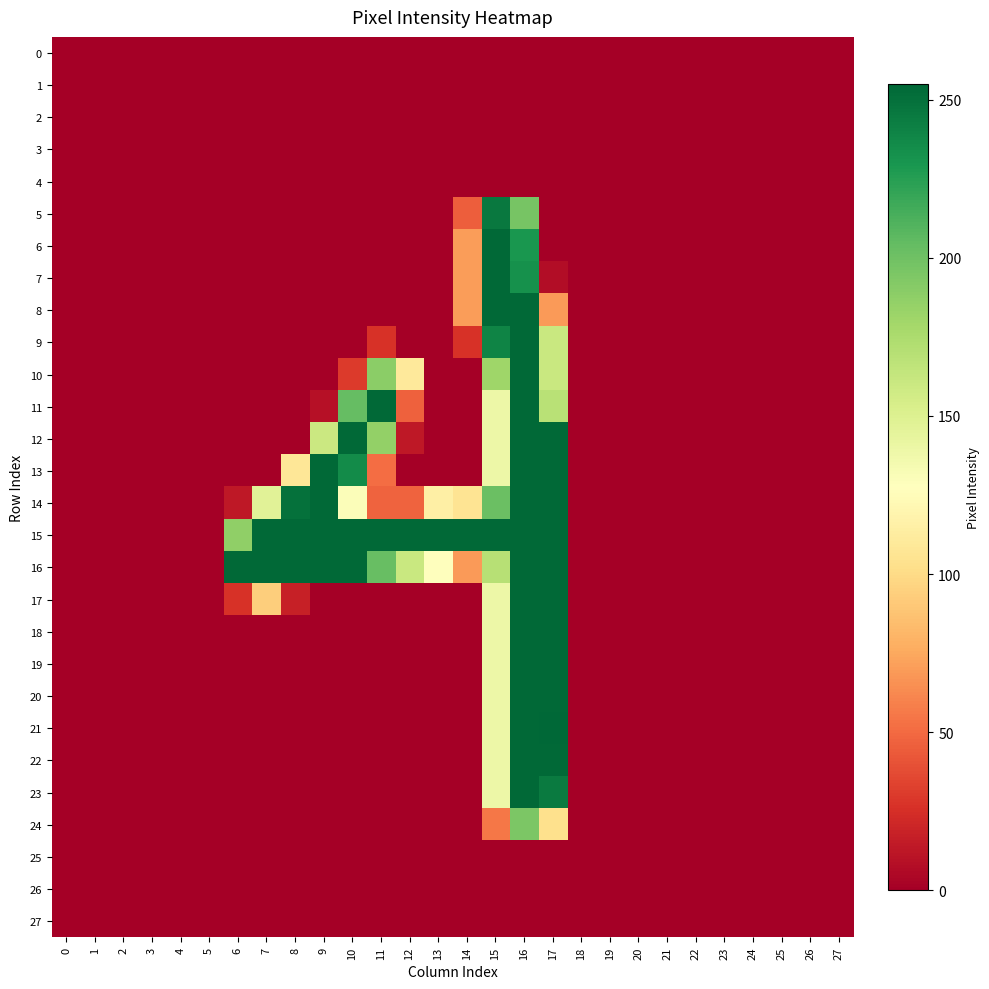

Which series has the largest range (max minus min)?

21